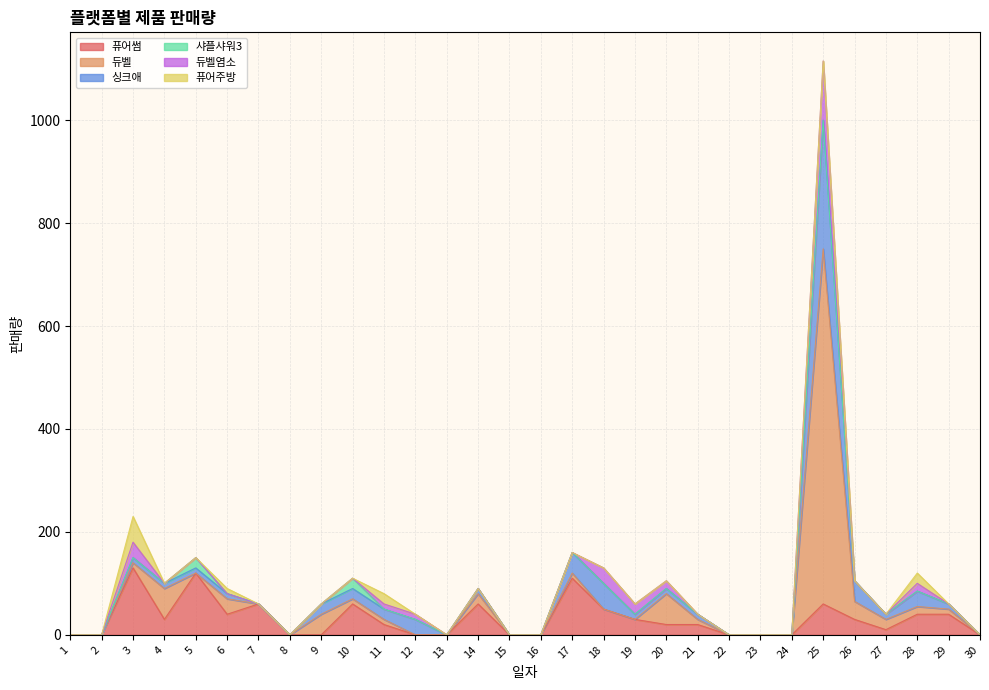

Is it true that 듀벨염소 equals 15 at 20?

True